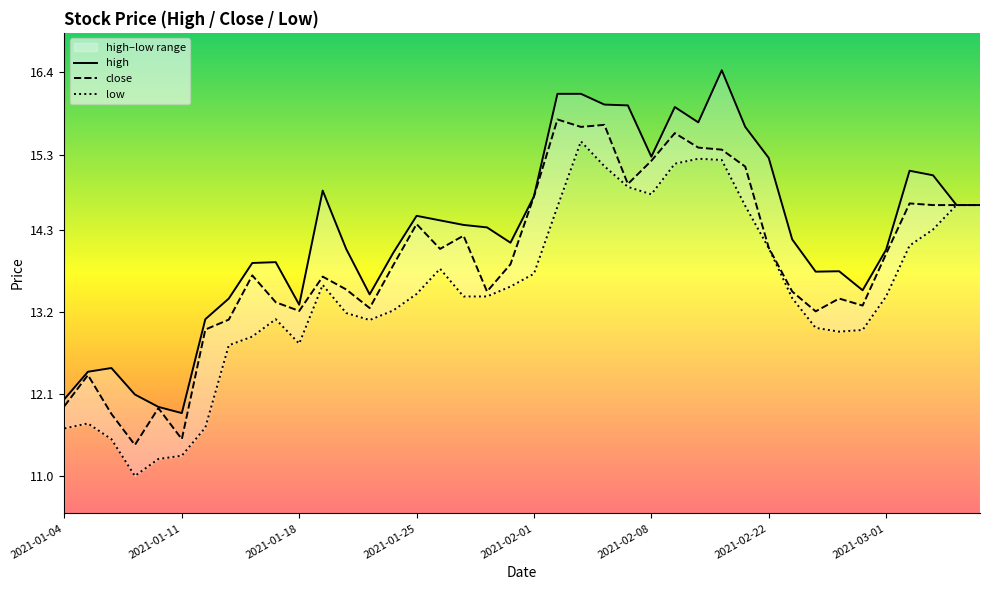

What is the difference between the maximum and minimum values in the close series?

4.4